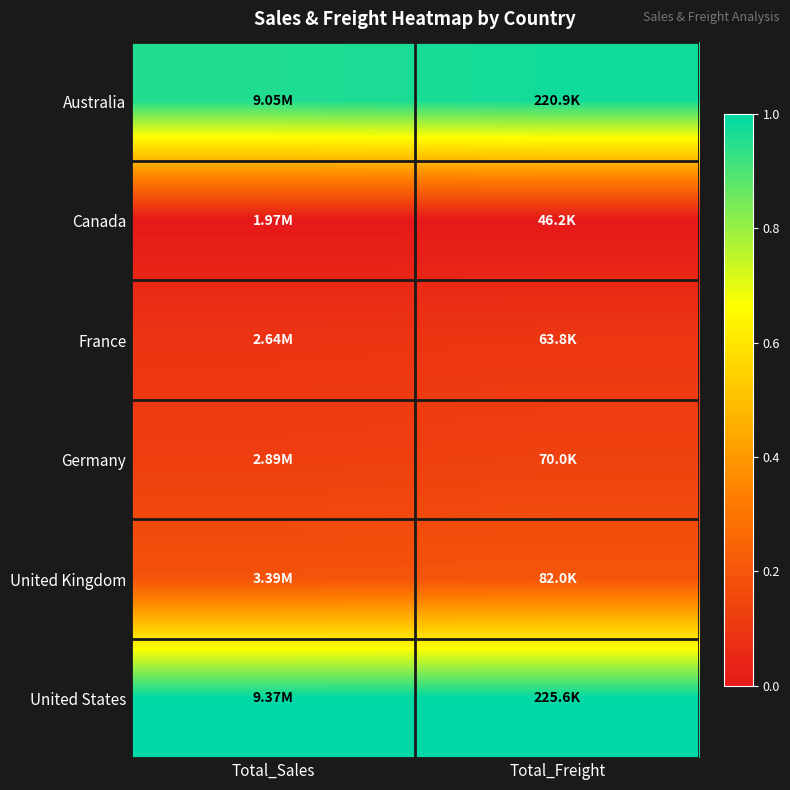

How many categories are shown in the chart?

2